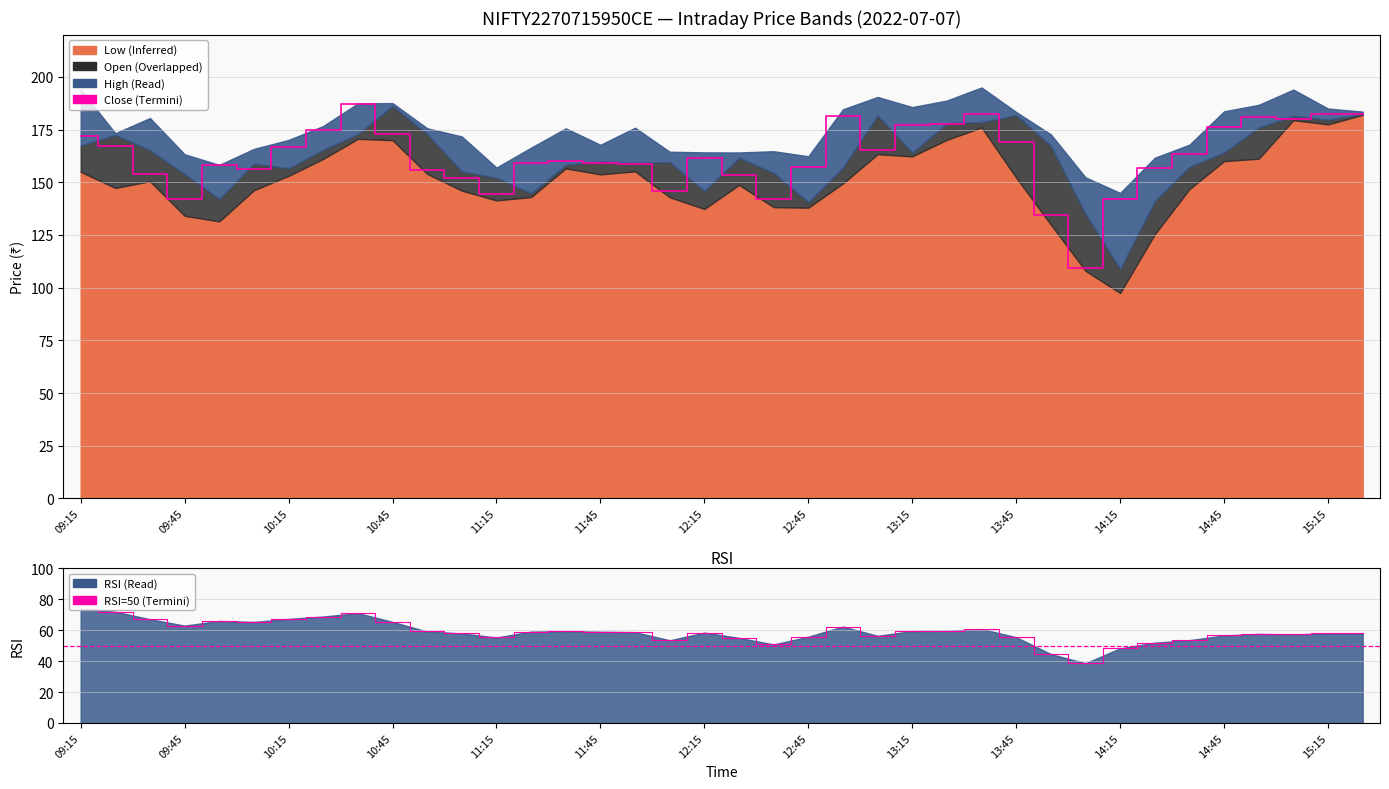

At which label does open first exceed 161?

09:15